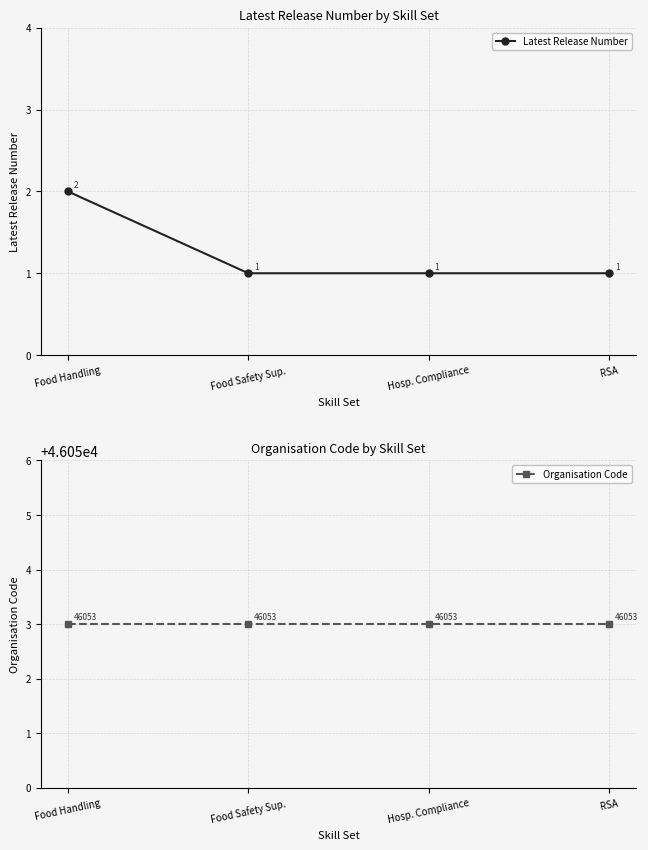

What is the label of the 1st point from the right?

RSA